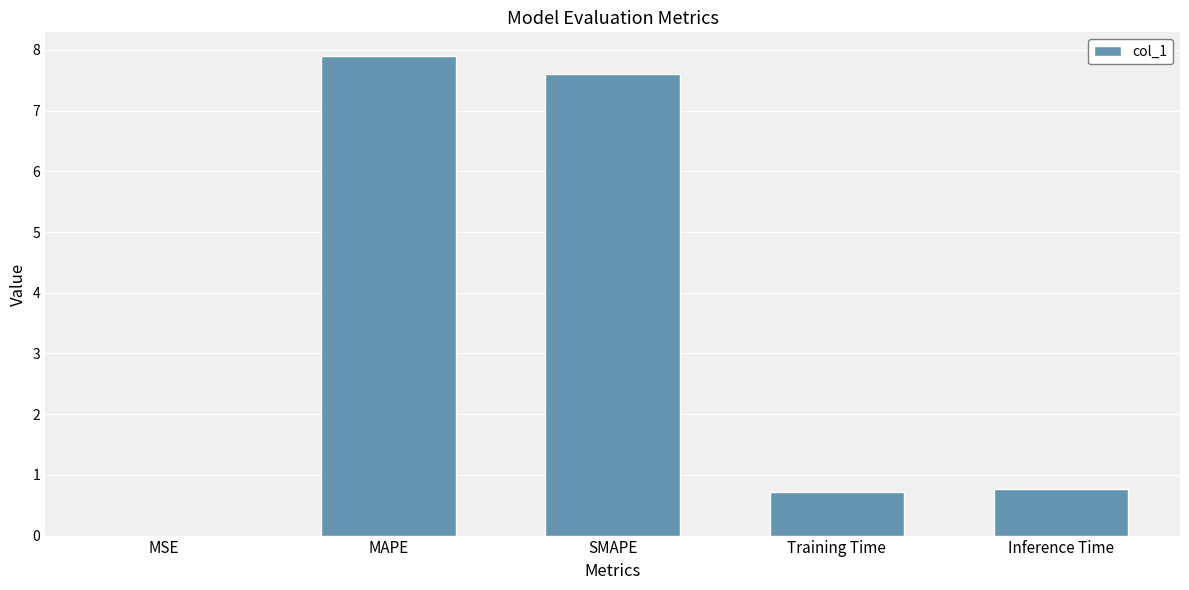

What is the sum of all values?

17.0